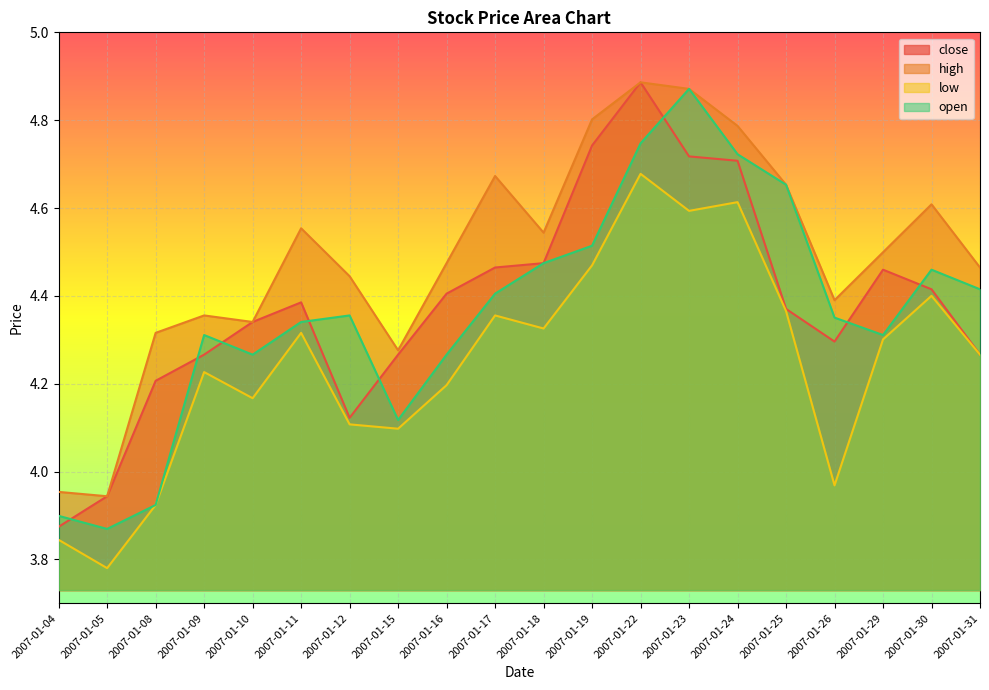

Which series has the largest range (max minus min)?

close